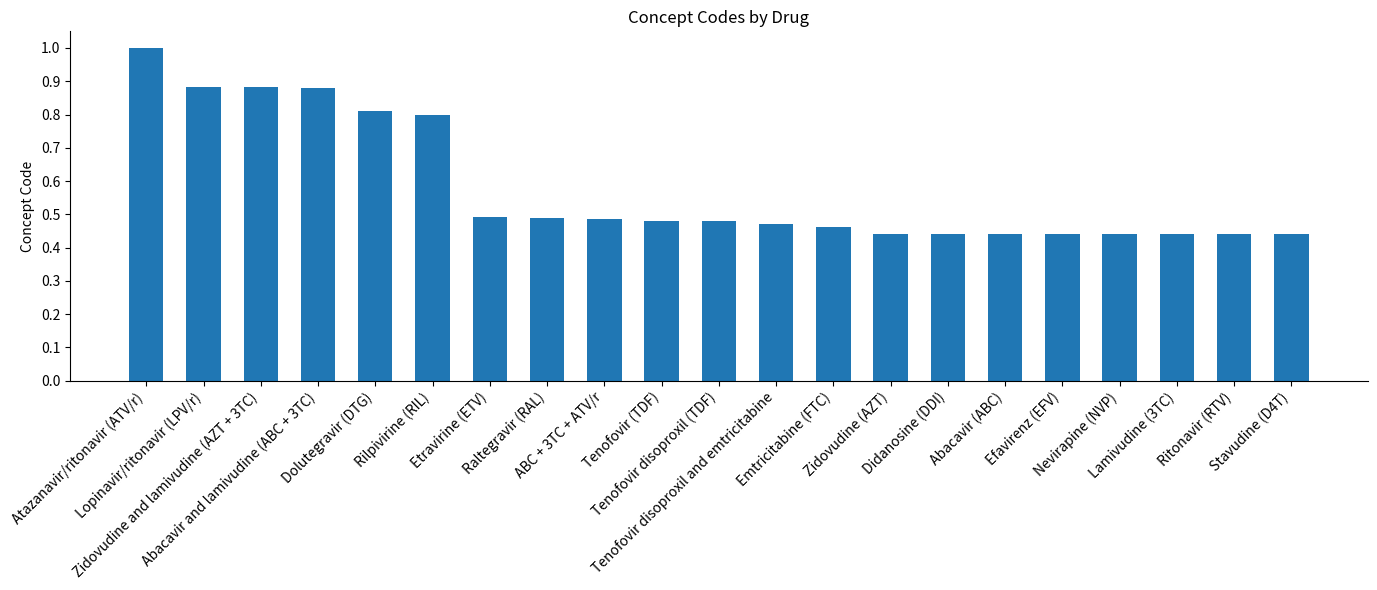

True or false: the data shows 0.5 at Emtricitabine (FTC).

True